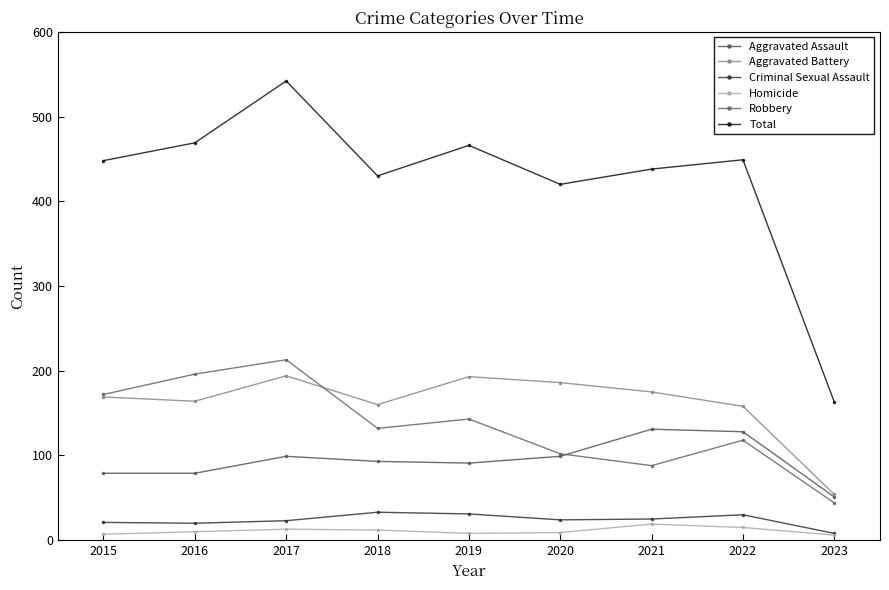

The Criminal Sexual Assault series shows 25 at 2021. True or false?

True